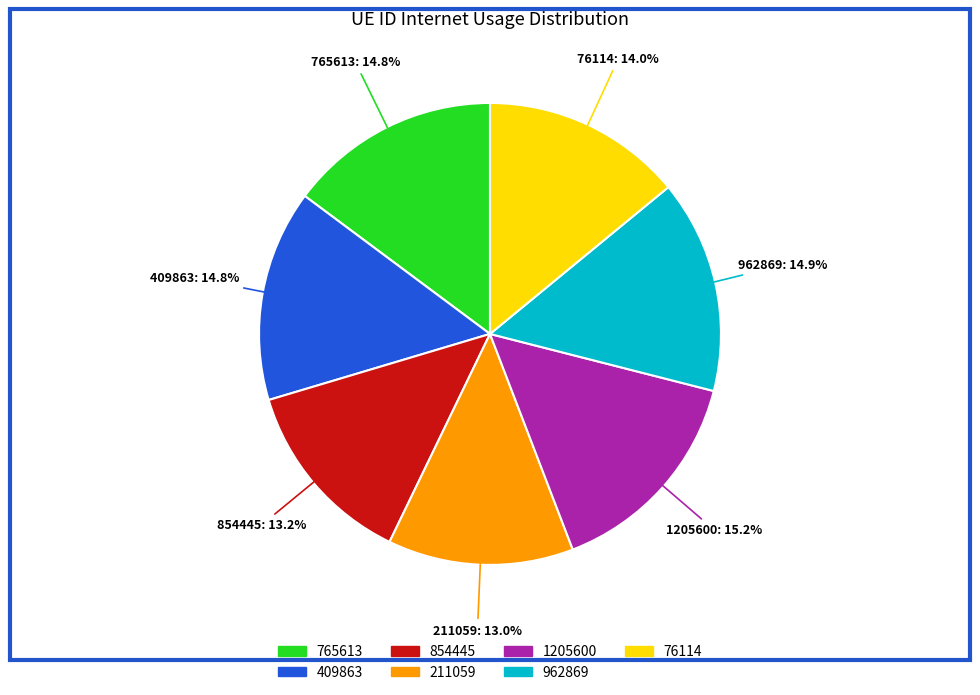

Does 1205600 represent more than half of the total?

No